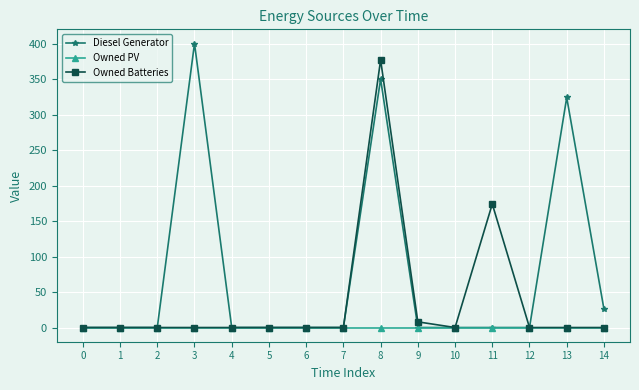

Which series has the widest spread of values?

Diesel Generator